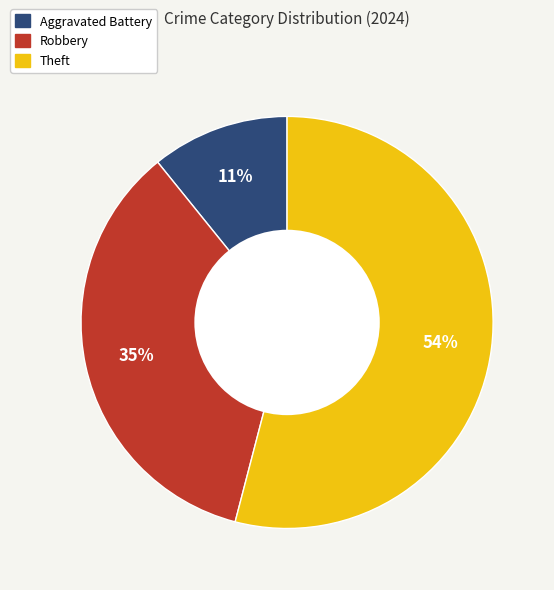

True or false: Theft accounts for 54% of the total.

True